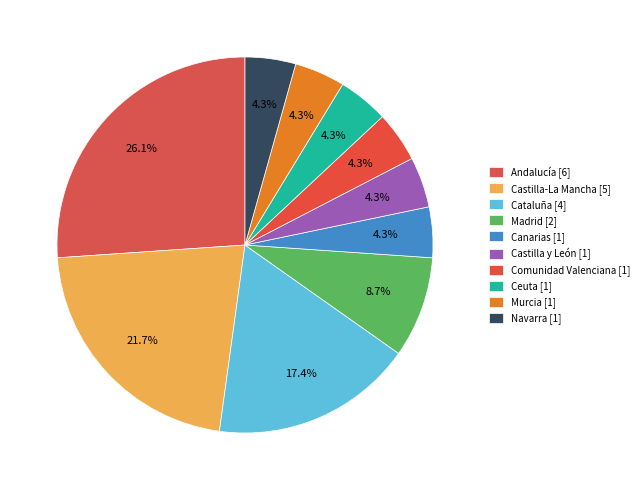

Which has a higher value, Navarra or Castilla y León?

Navarra